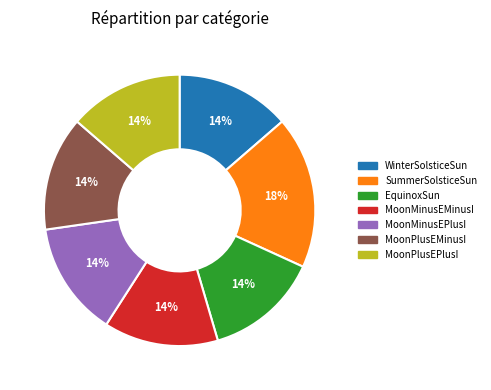

Is it true that MoonMinusEMinusI is 14% of the pie?

True